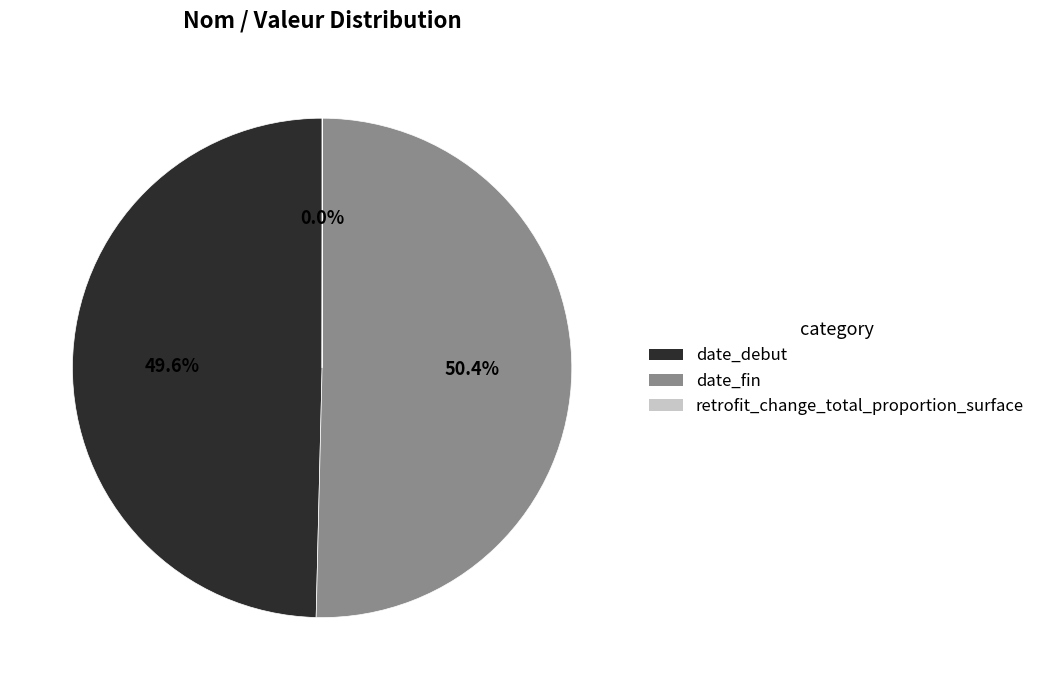

What is the largest slice in the pie chart?

date_fin